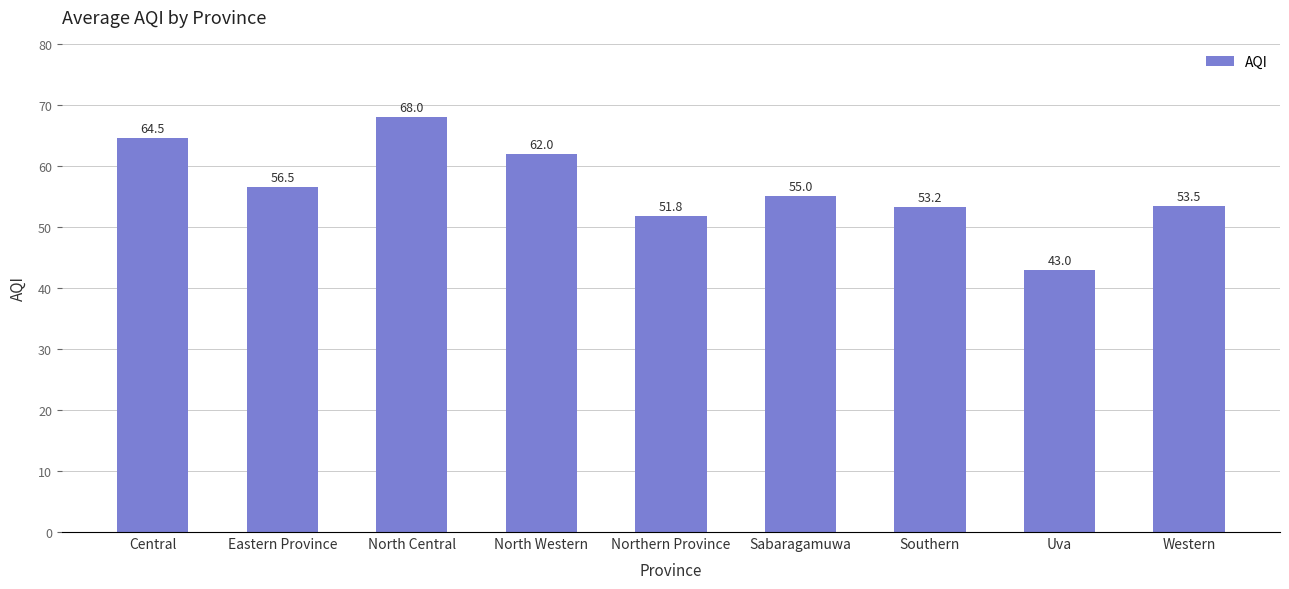

Is it true that the value at North Central is 68.0?

True